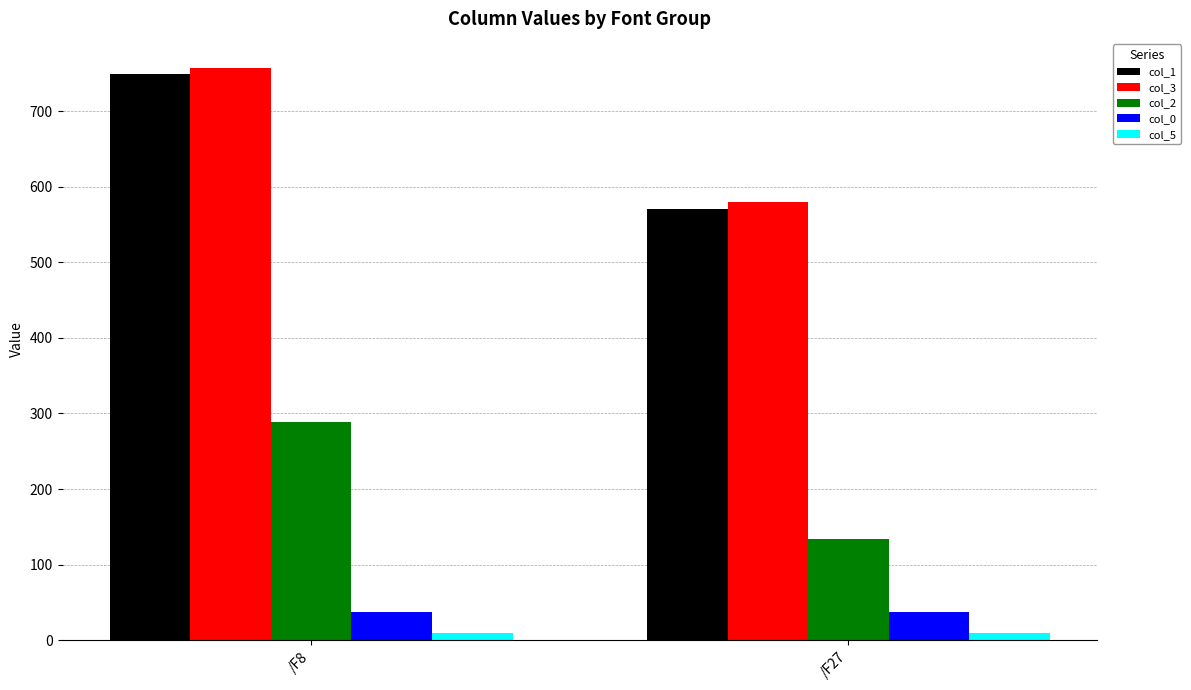

What is the total value across all series at /F8?

1842.4